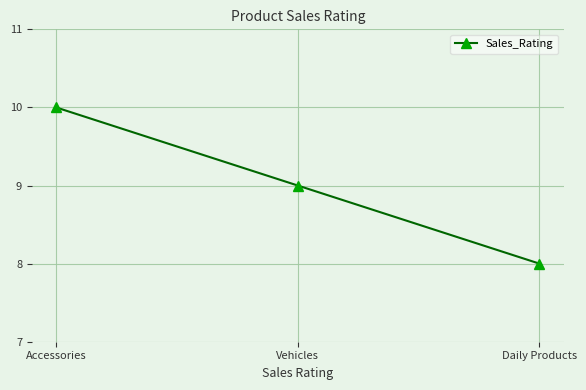

What is the label of the 1st point from the right?

Daily Products